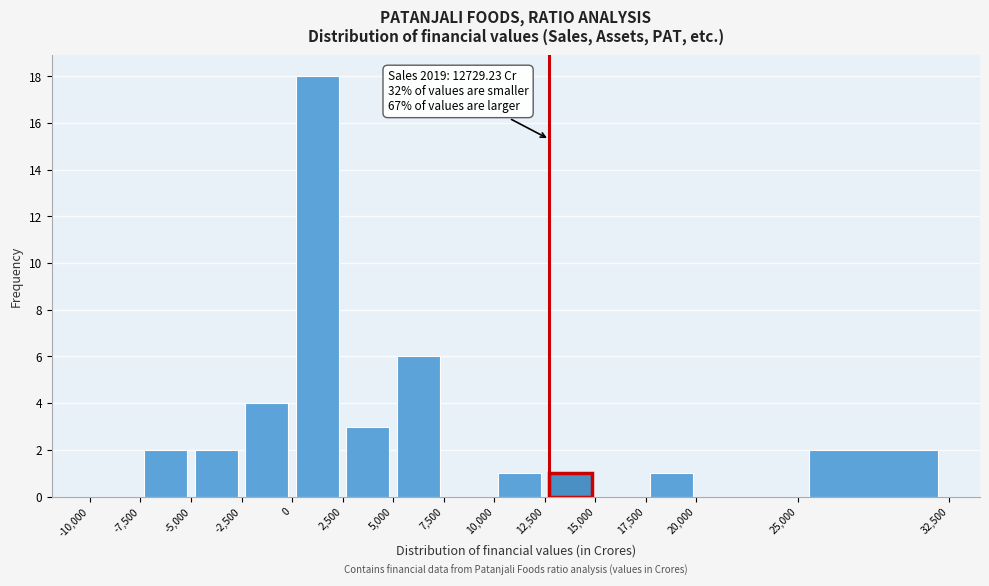

Over which range of the x-axis is the bar tallest?

0 to 2,500